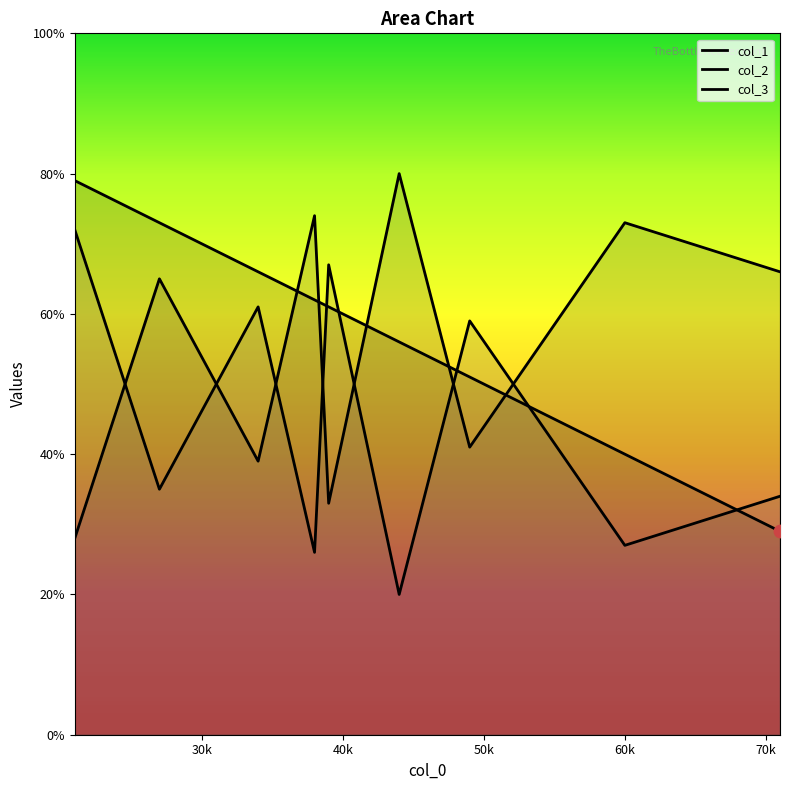

Which series reaches the maximum Y coordinate?

col_2